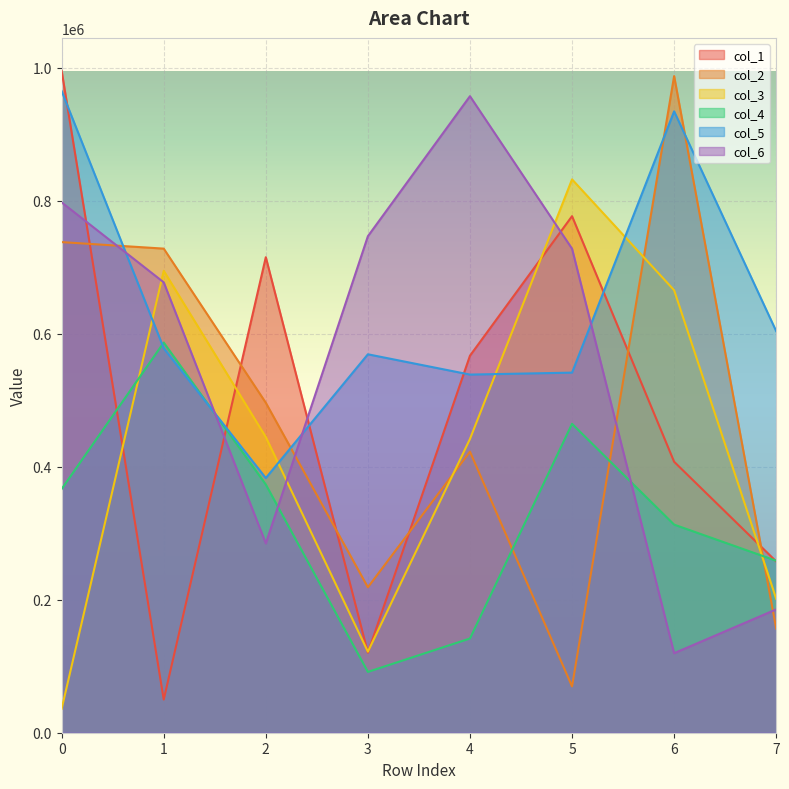

Rank the categories by col_1 value from highest to lowest.

0, 5, 2, 4, 6, 7, 3, 1